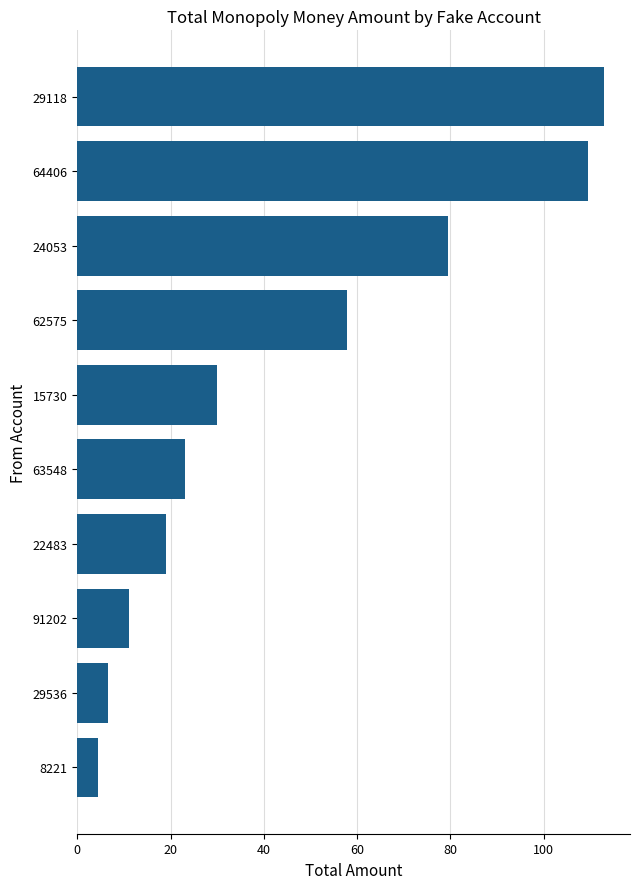

Between 29118 and 8221, which is larger?

29118